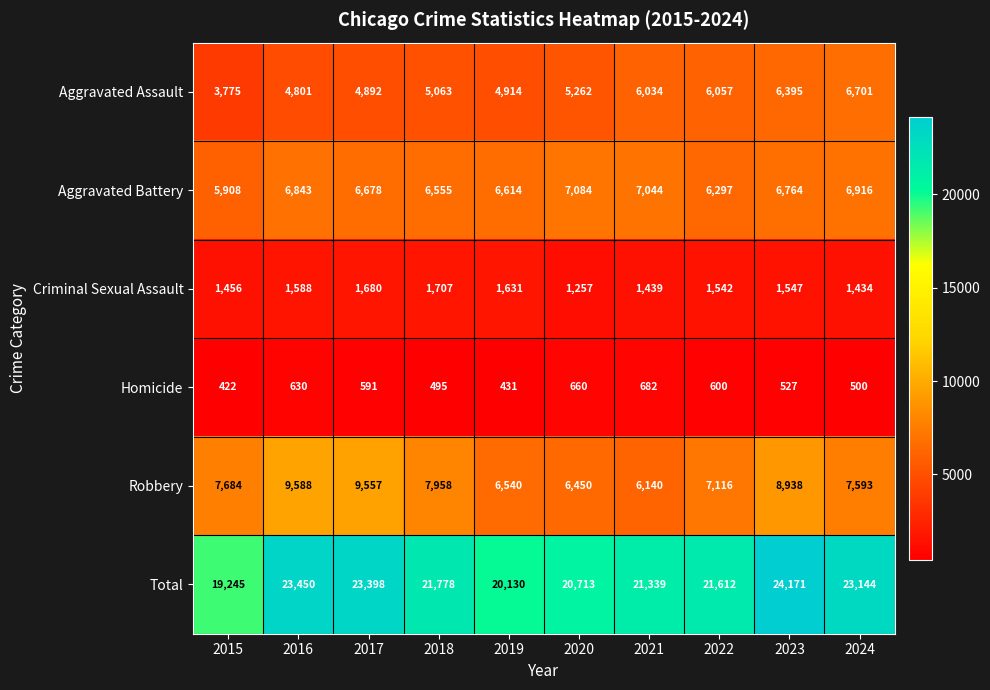

The Aggravated Assault series shows 3775 at 2015. True or false?

True